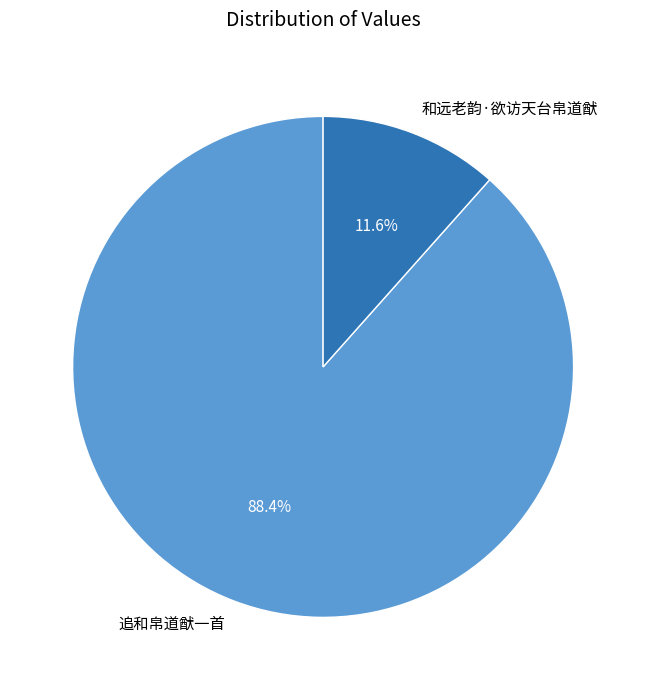

The 和远老韵·欲访天台帛道猷 slice represents 12% of the pie. True or false?

True